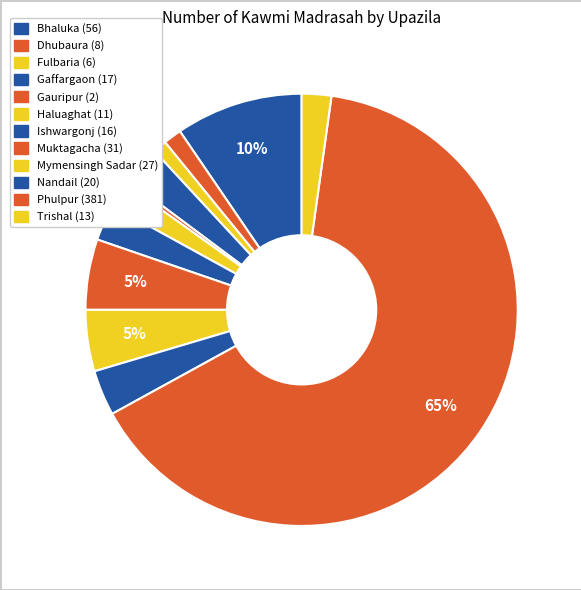

What percentage do Trishal and Bhaluka together represent?

11.7%